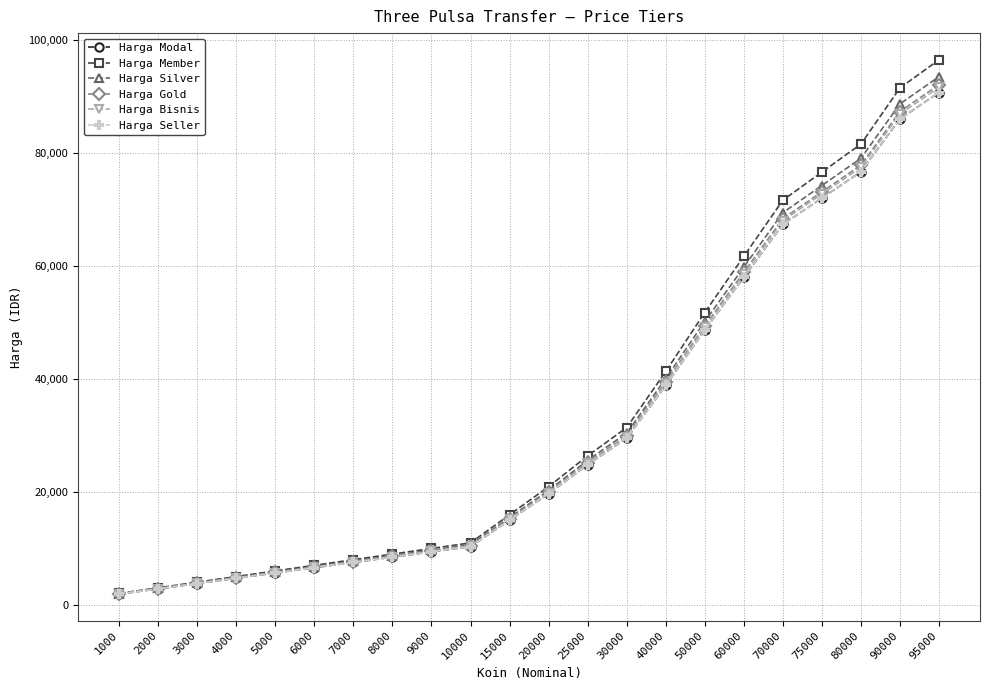

True or false: Harga Member and Harga Seller cross at least once.

False